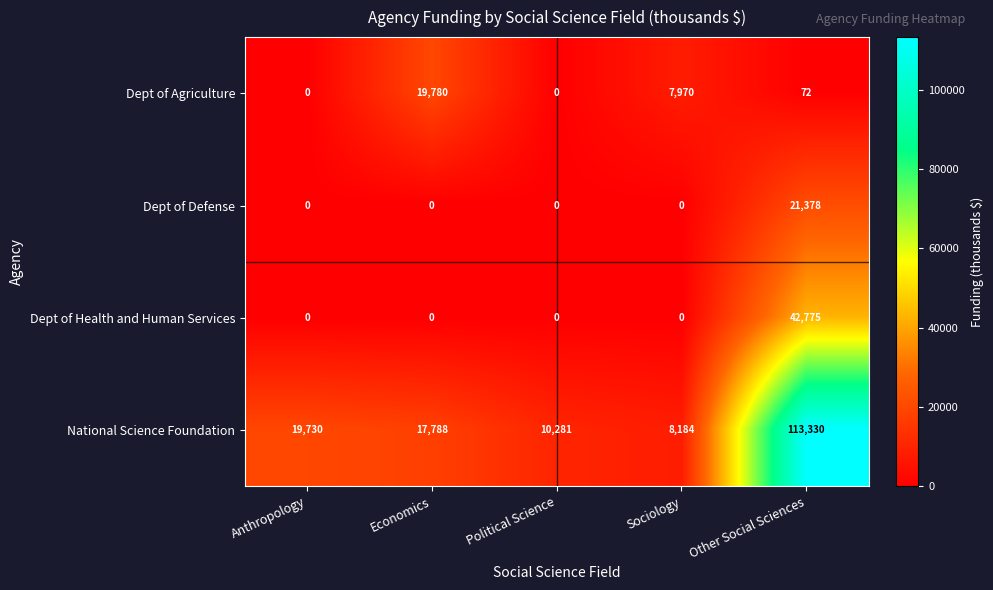

At Other Social Sciences, list the series in order from smallest to largest.

Dept of Agriculture, Dept of Defense, Dept of Health and Human Services, National Science Foundation